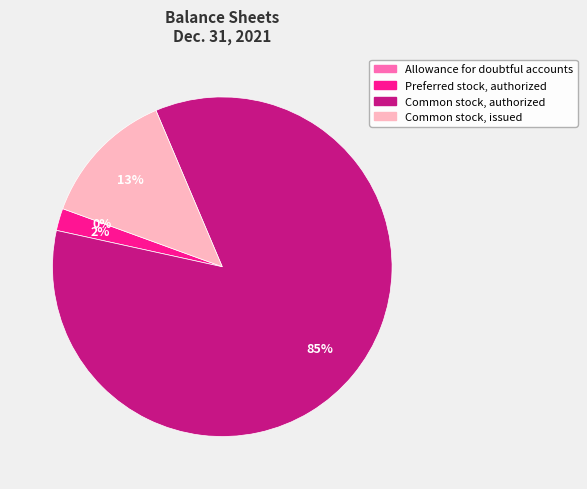

Does Common stock, authorized represent more than half of the total?

Yes